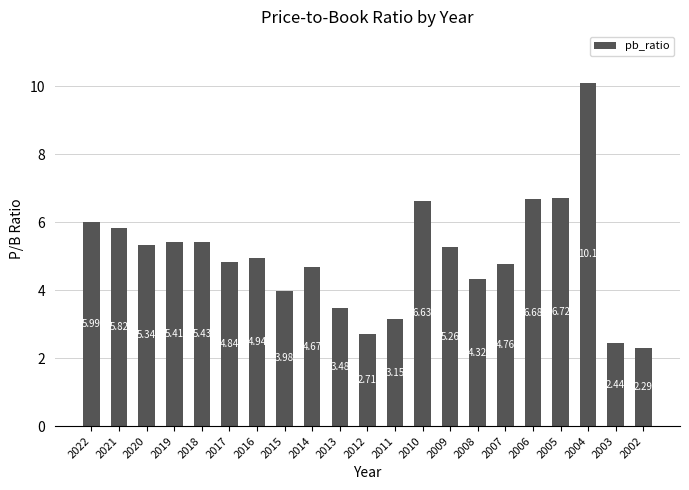

What is the value of the 13th bar from the left?

6.6